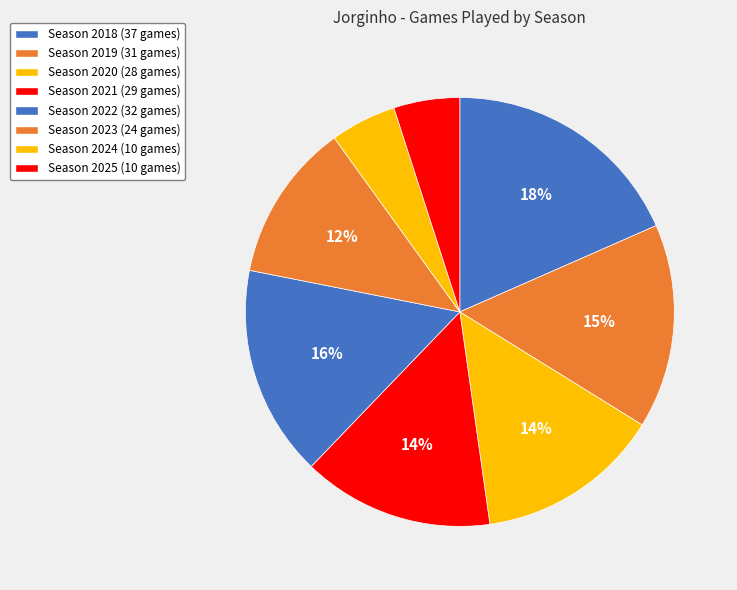

How many segments does this pie chart have?

8